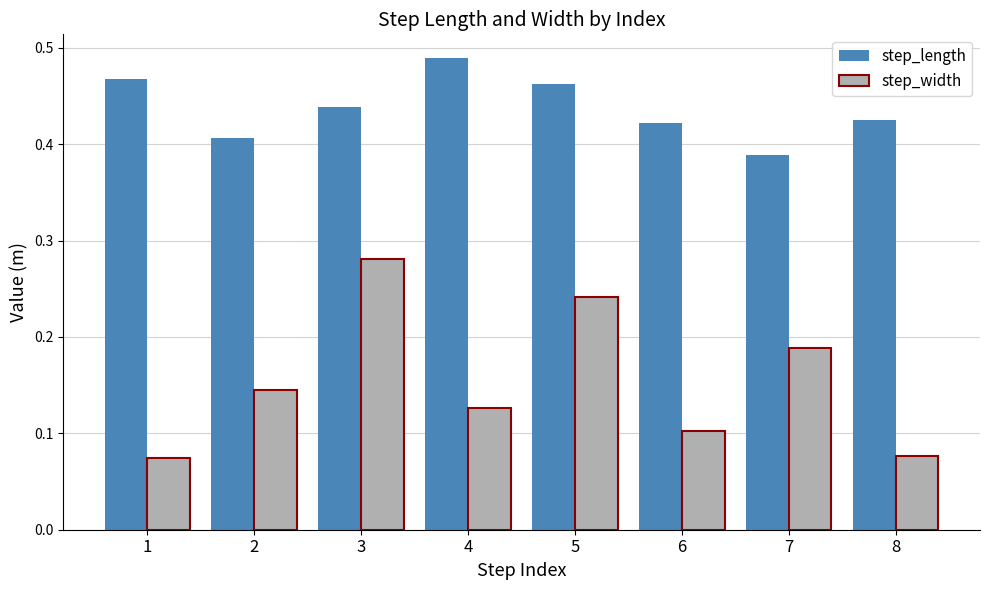

Which series changed the most between 1 and 8?

step_length